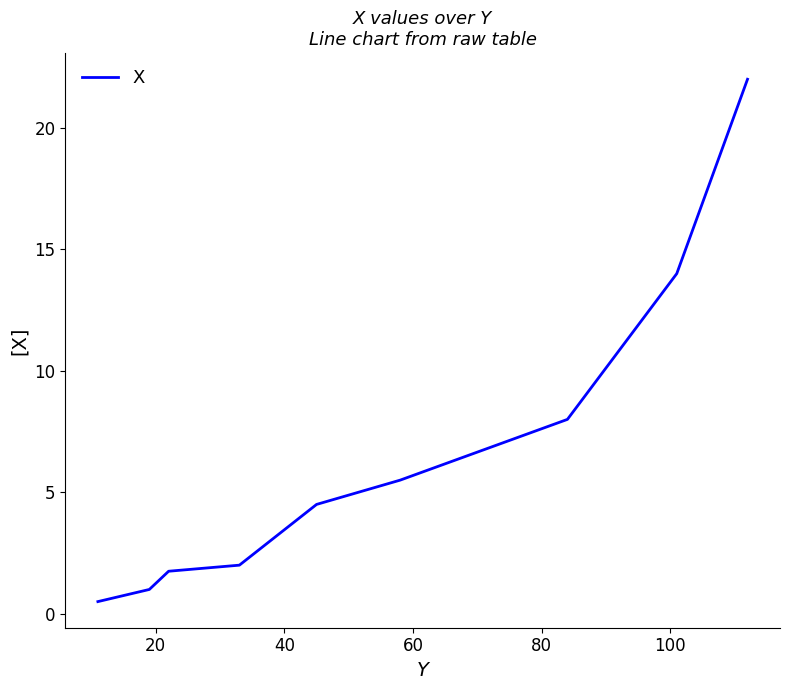

What is the difference between the maximum and minimum values?

21.5